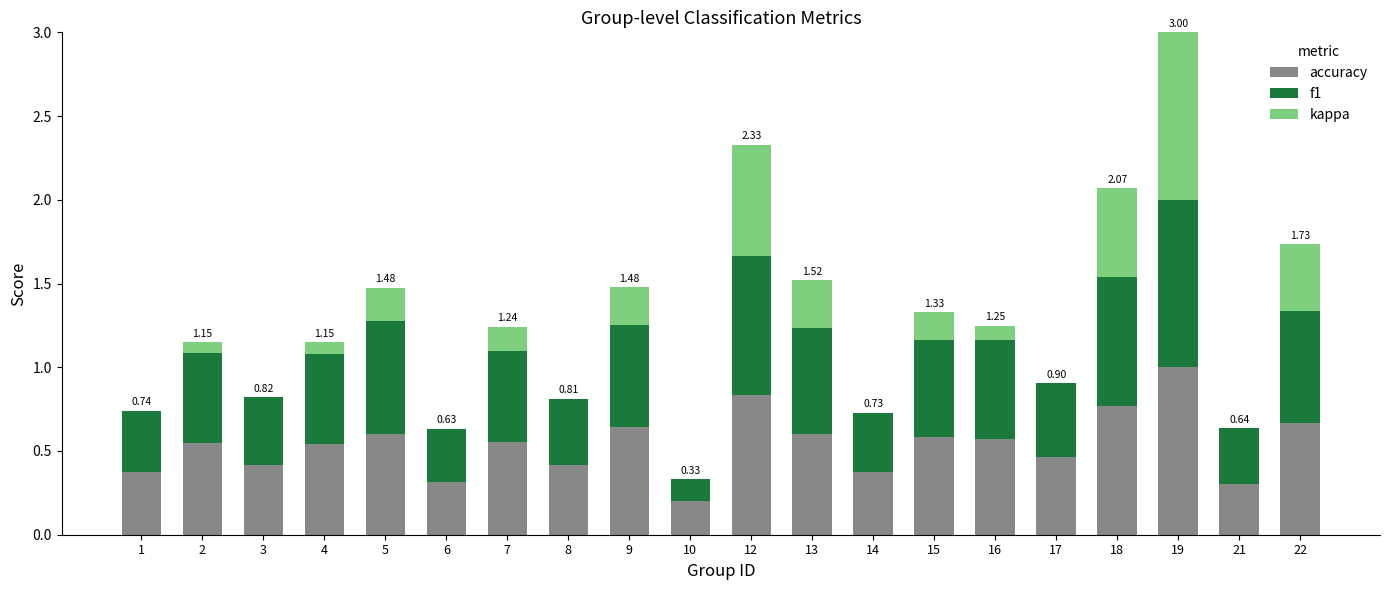

What is the total value across all series at 5?

1.5